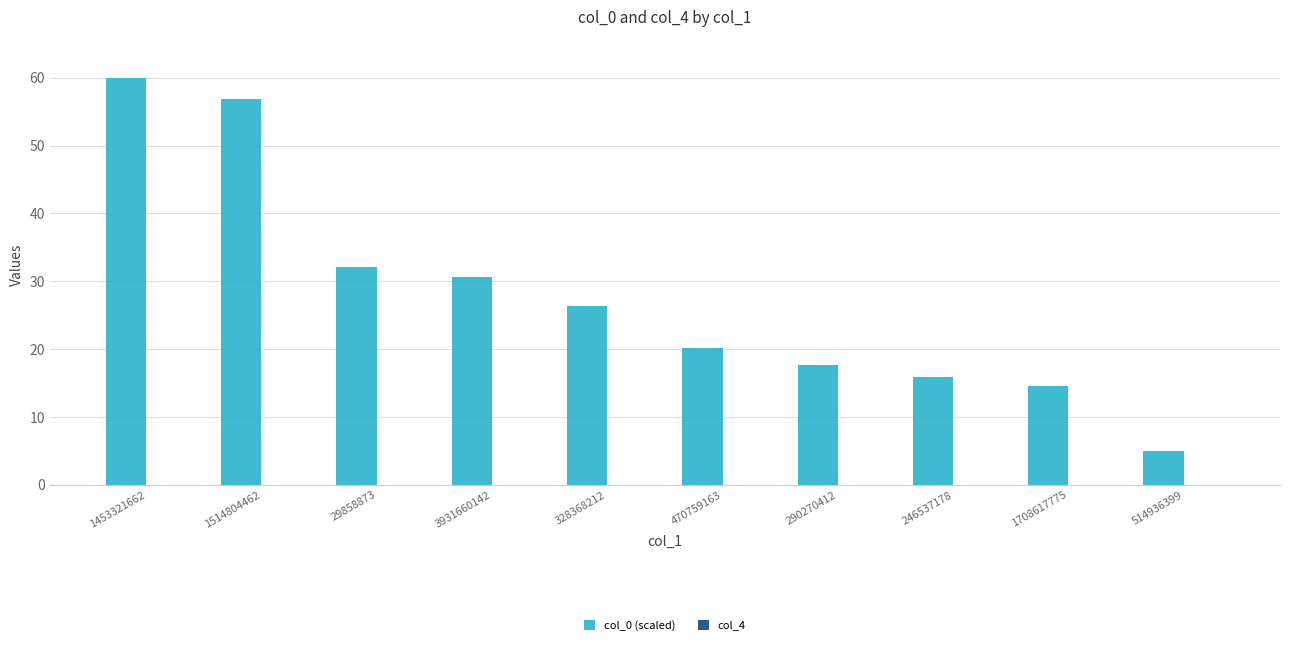

The value at 1708617775 is 21.5. True or false?

False